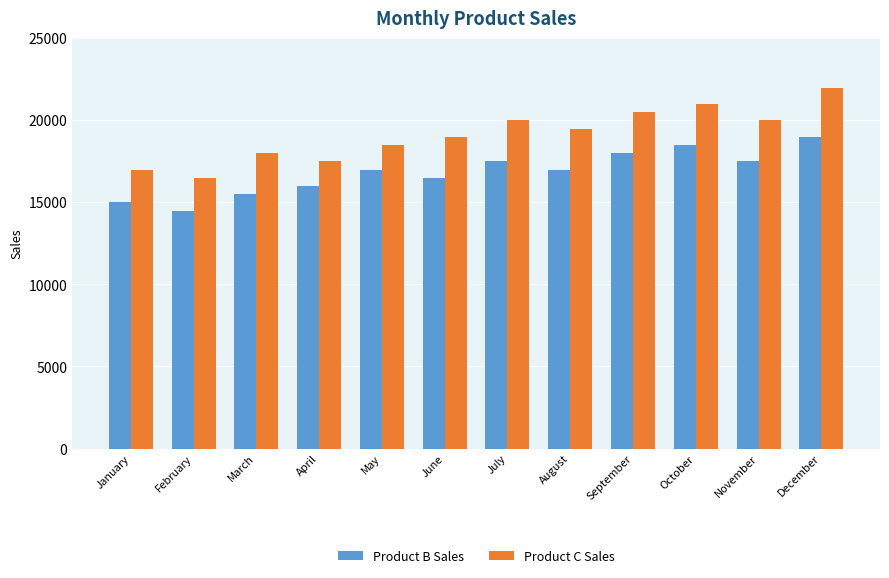

The value of Product C Sales at January is 17000. True or false?

True